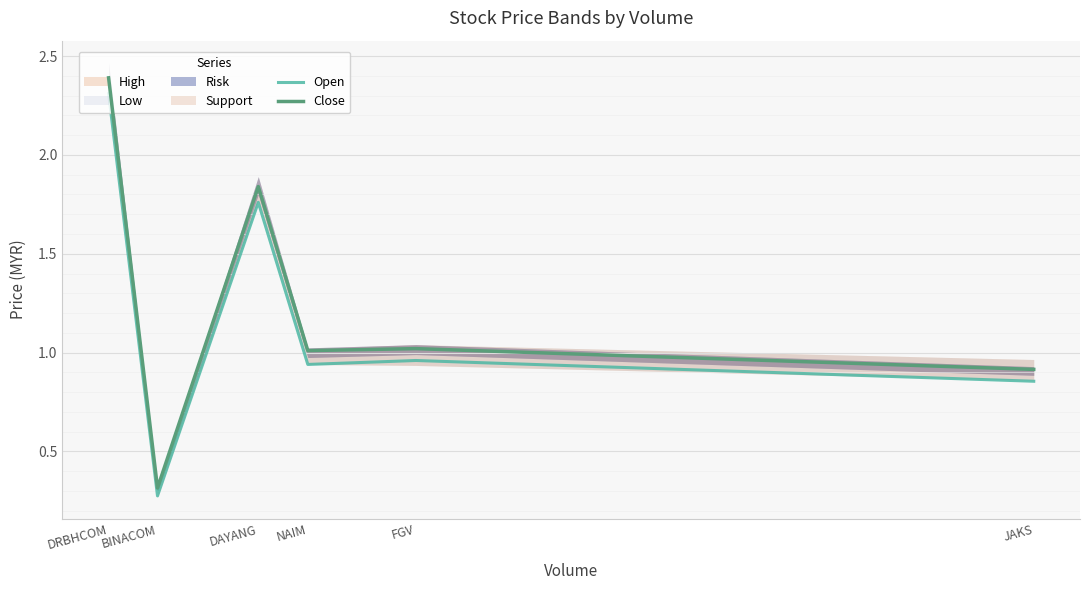

Which category has the lowest value in the Close series?

BINACOM